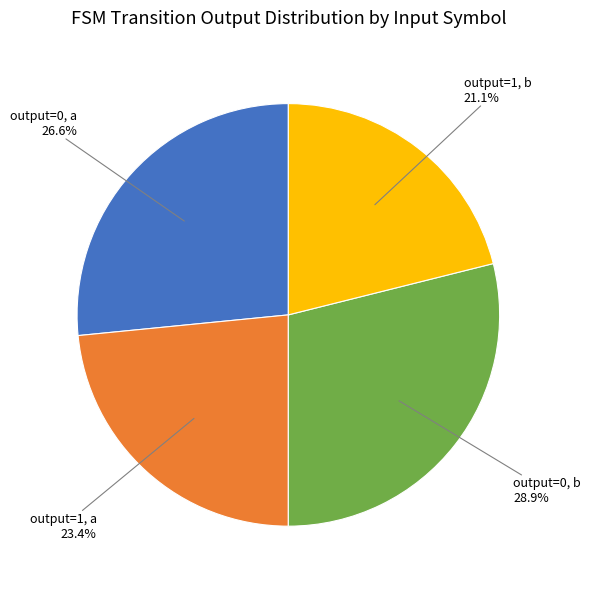

Is there a majority slice in this chart?

No